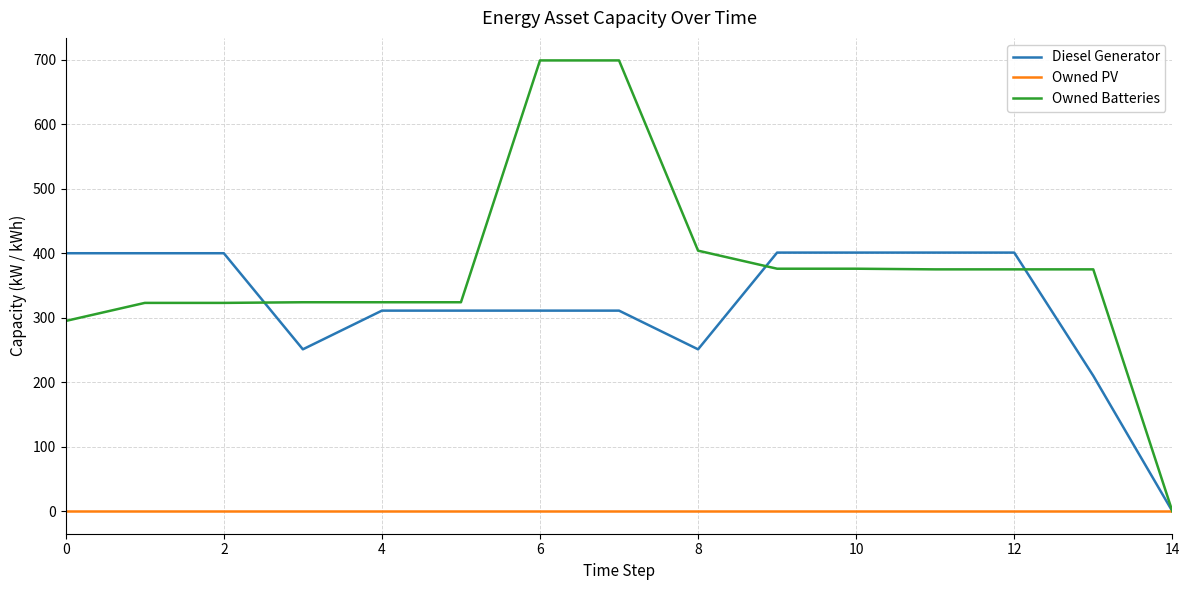

Rank the series by their maximum value, from lowest to highest.

Owned PV, Diesel Generator, Owned Batteries